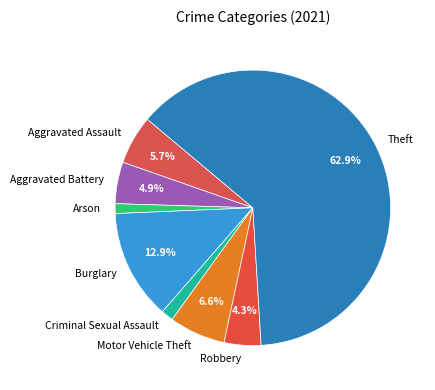

Approximately how many times larger is the value at Robbery compared to Motor Vehicle Theft?

0.7